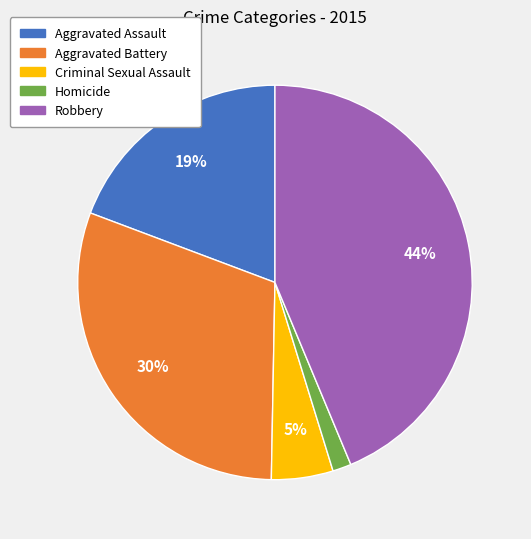

Combined, do Robbery and Aggravated Assault account for over 50%?

Yes